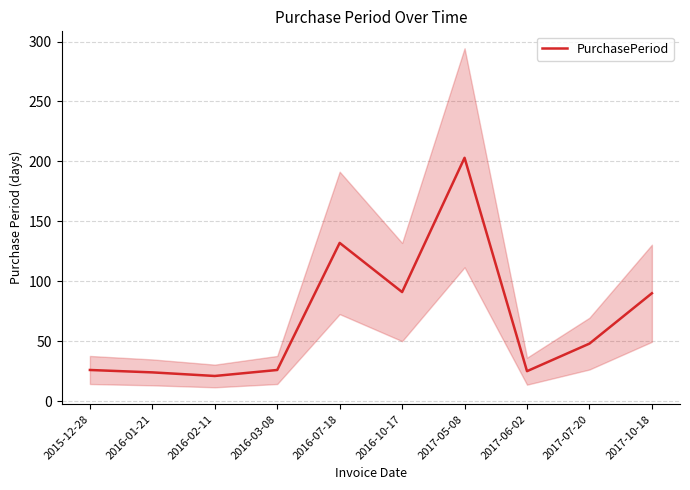

How many data points are less than 48?

5